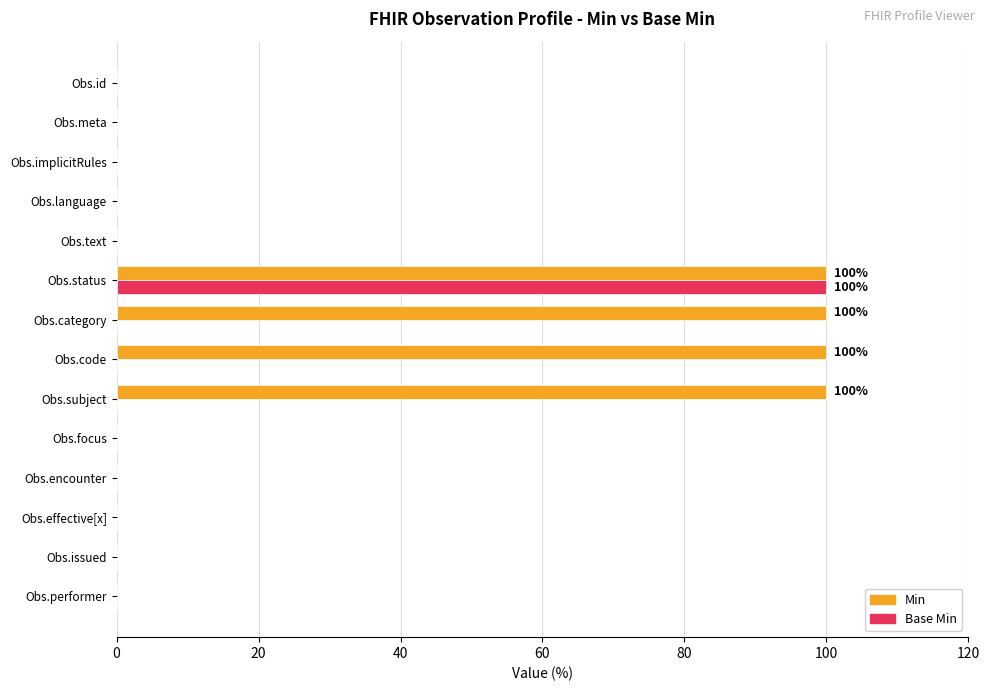

What is the highest value of the Min series?

100